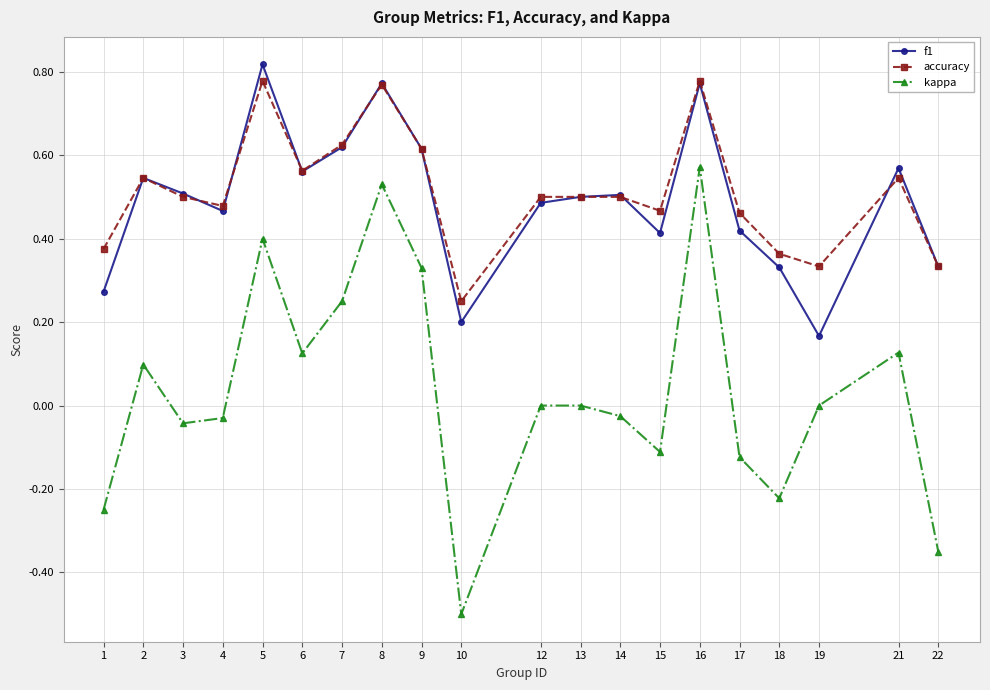

At which label does accuracy reach its minimum?

10